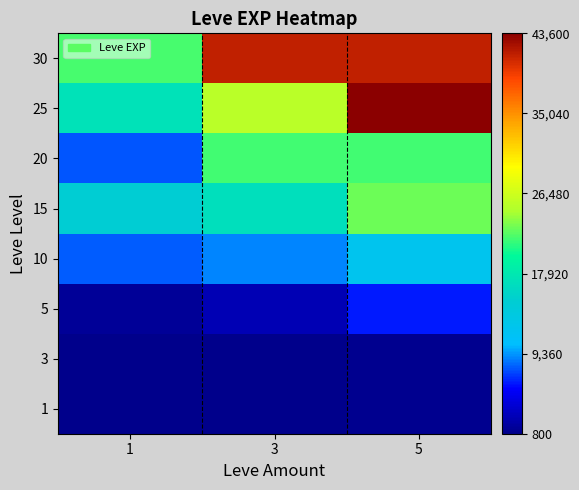

Reading left to right, extract all data points from this chart.

1: 1=800	3=800	5=980
3: 1=800	3=800	5=980
5: 1=1420	3=2490	5=6280
10: 1=7880	3=8930	5=12030
15: 1=14920	3=16920	5=22790
20: 1=7710	3=21600	5=21600
25: 1=17310	3=25250	5=43600
30: 1=21740	3=41410	5=41410